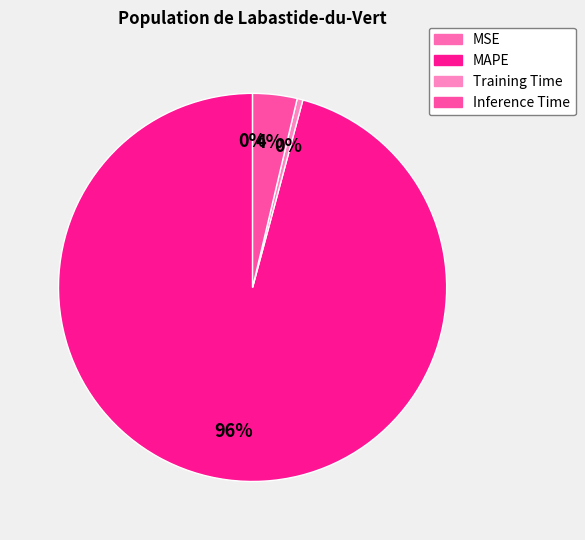

How many segments does this pie chart have?

4